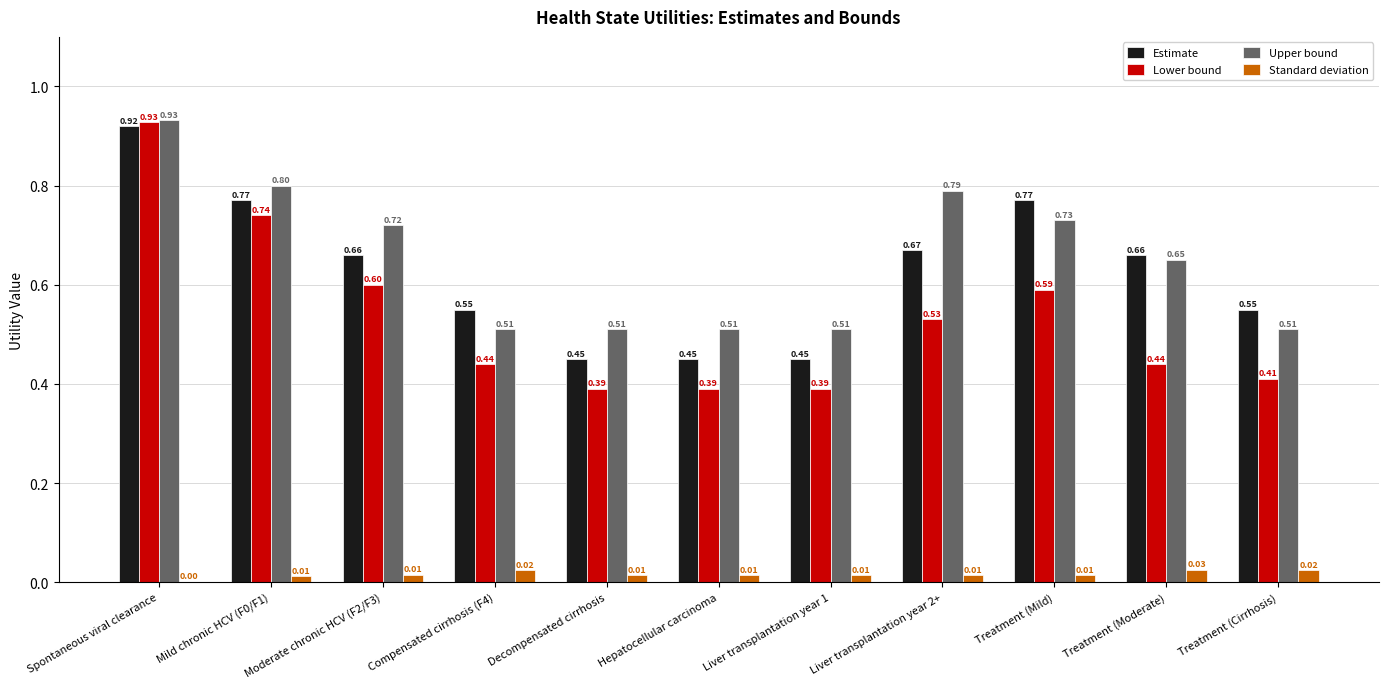

Is it true that Standard deviation equals 0.0 at Liver transplantation year 2+?

True